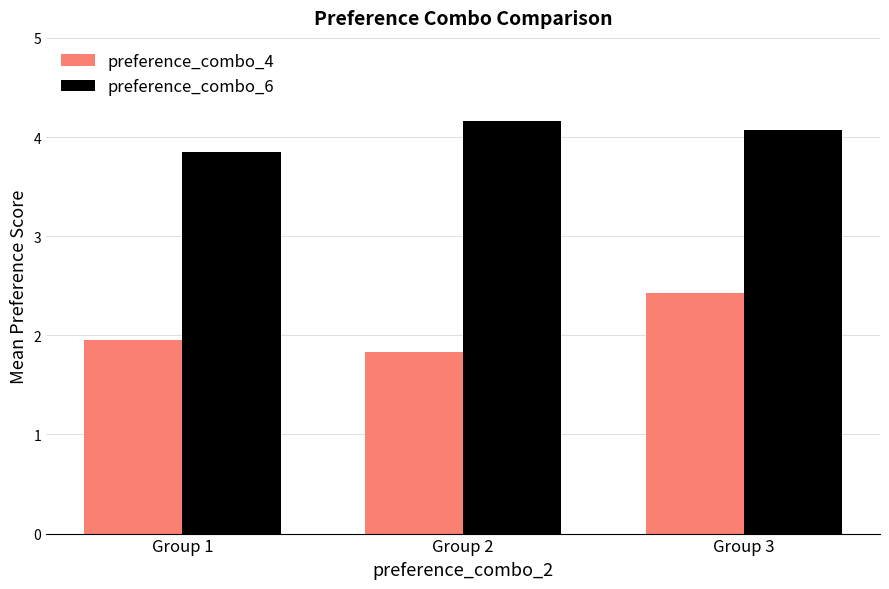

Is it true that preference_combo_4 equals 4.0 at Group 3?

False